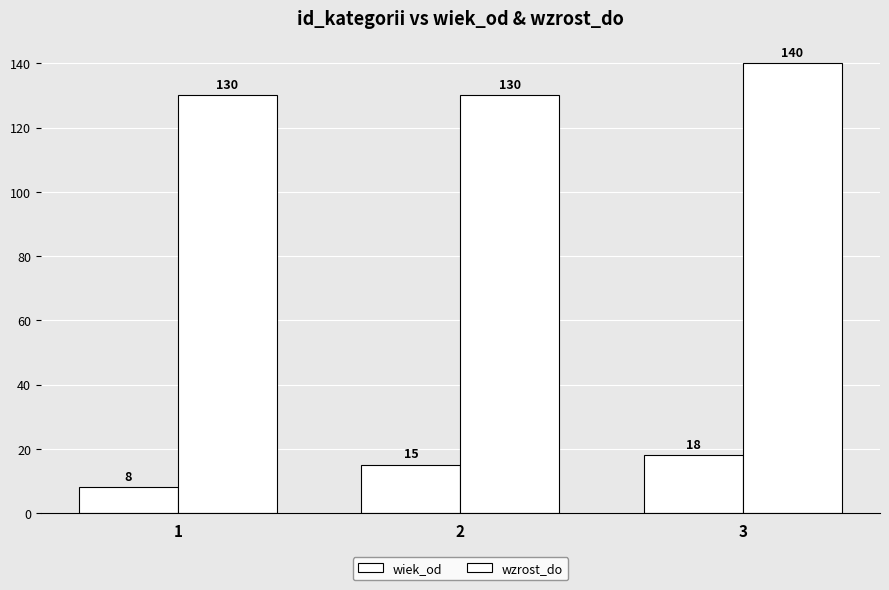

What is the difference between the wiek_od values at 2 and 1?

7